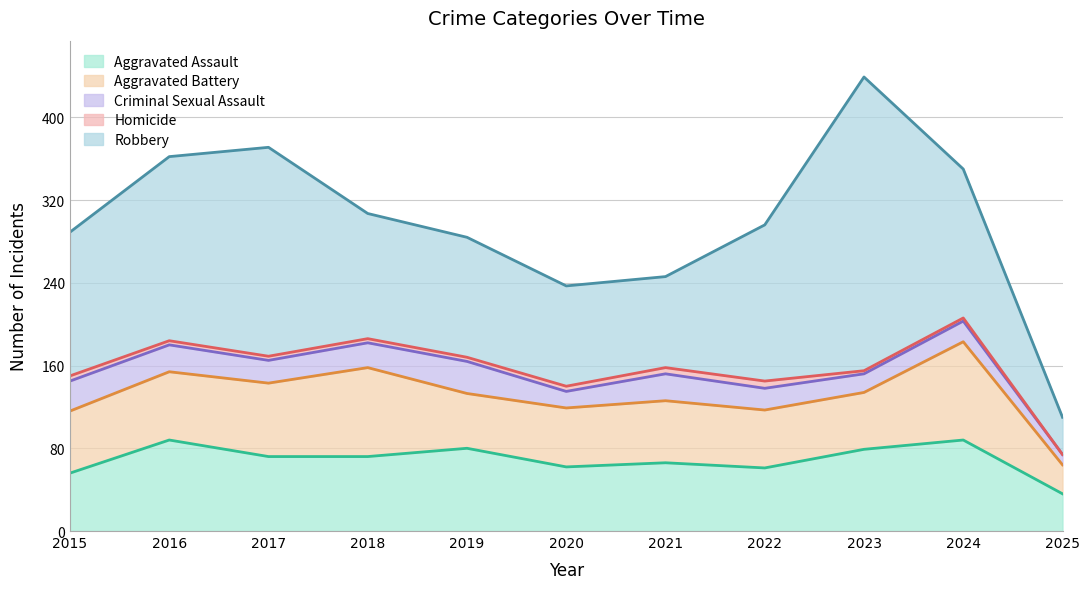

What is the greatest value displayed?

284